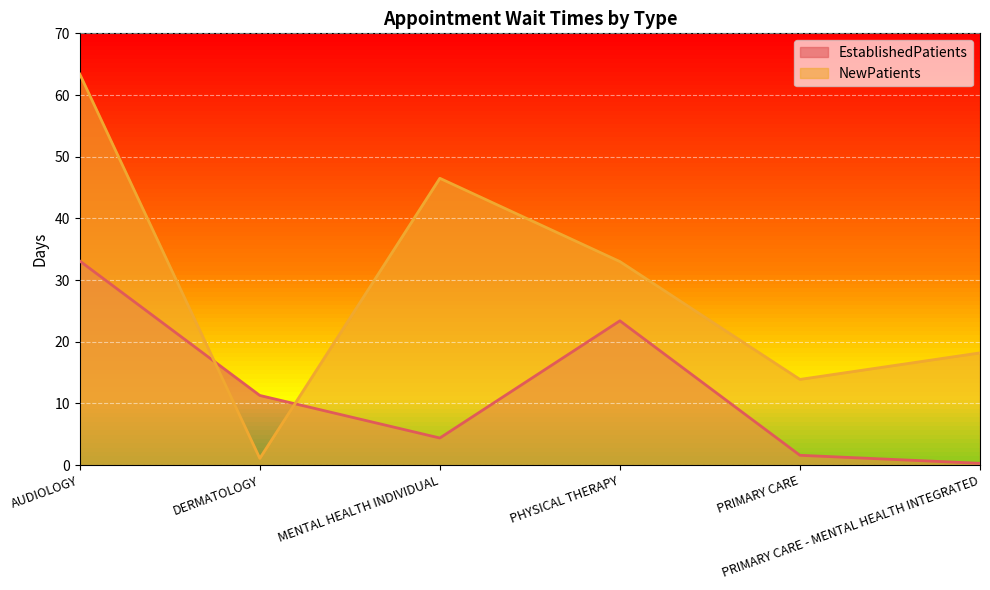

What is the lowest value of the EstablishedPatients series?

0.3